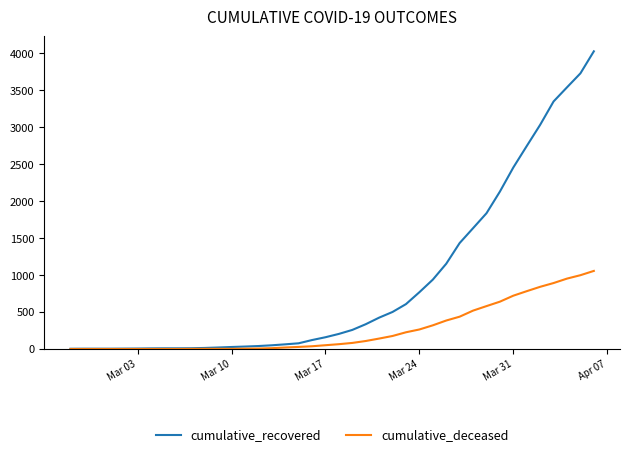

Which series has the largest total across all categories?

cumulative_recovered